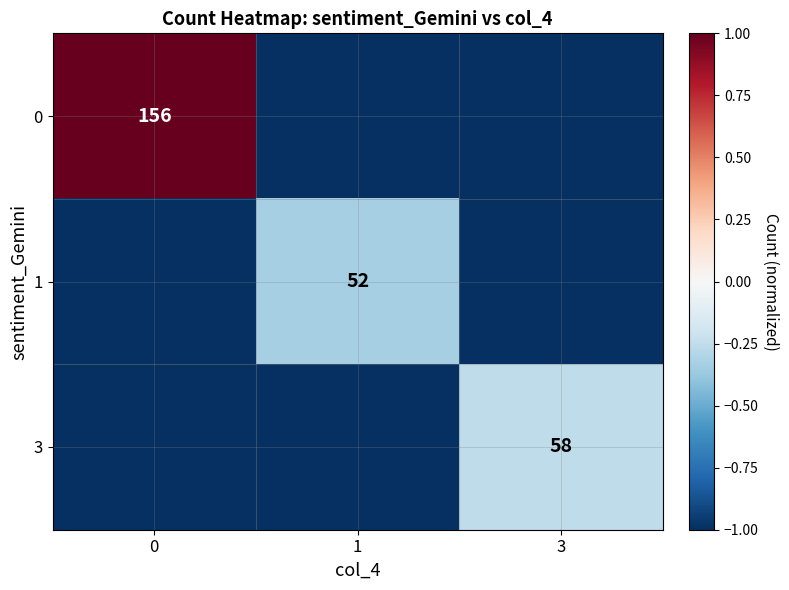

The value of 0 at 0 is 57. True or false?

False